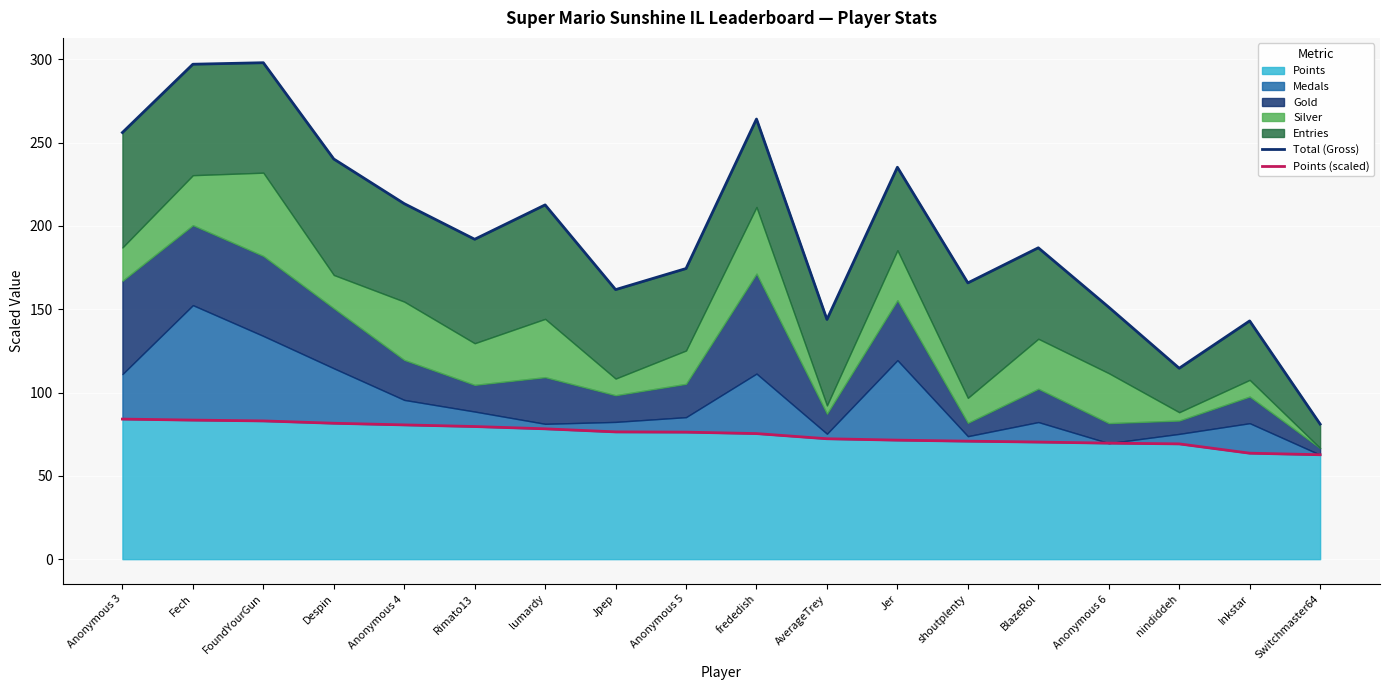

What is the sum of the Total (Gross) values at Despin and Jpep?

402.0